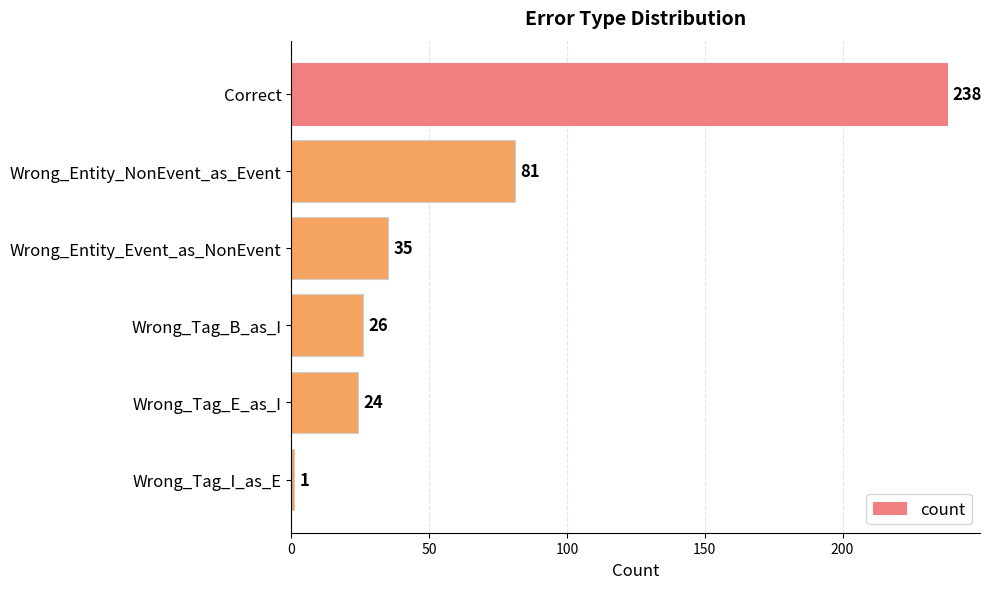

What position from the bottom is Wrong_Entity_NonEvent_as_Event?

5